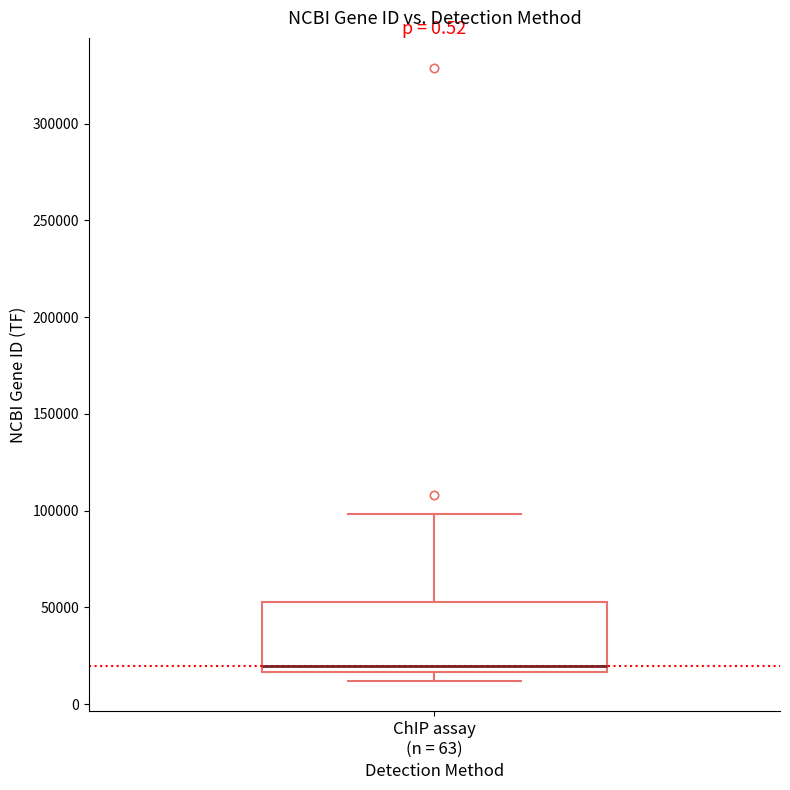

Read this box plot against the y-axis: the position of the median line, the range covered by the box, and the ends of both whiskers. The values are not printed on the chart, so give them approximately, as read against the axis.

median 20000, box 15000 to 55000, whiskers 10000 to 100000